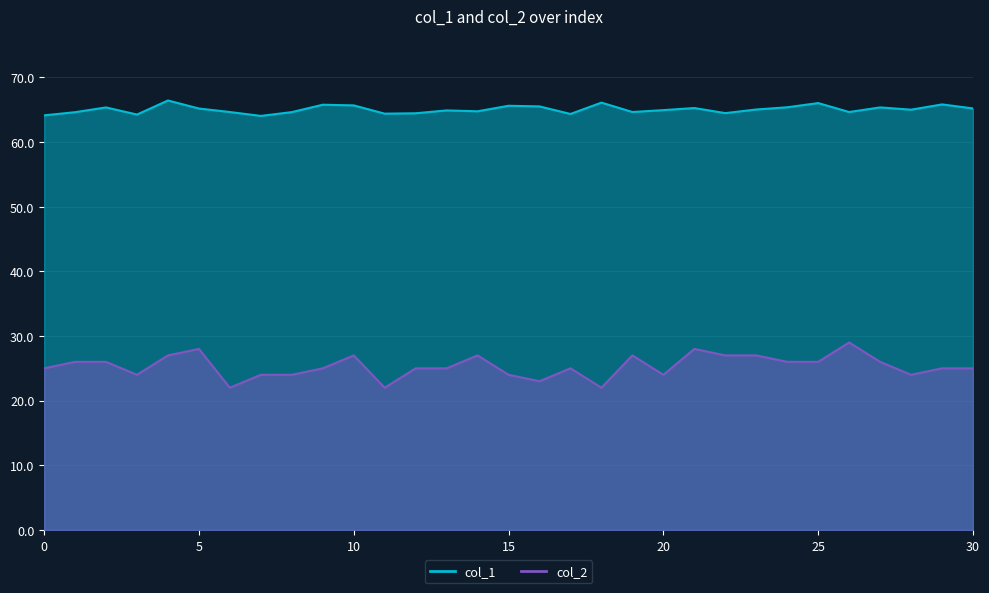

What is the value of the col_2 point at the 14th from the left?

25.0